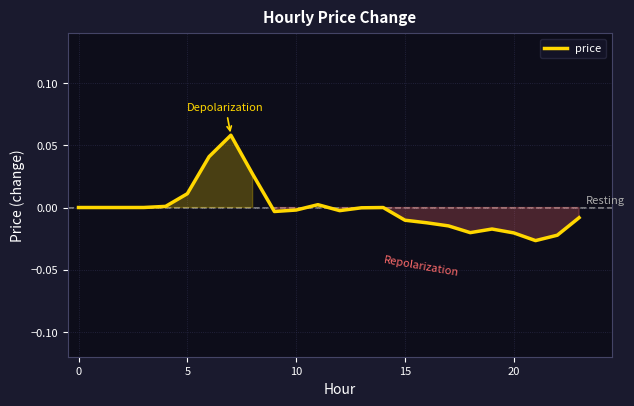

Is this an area chart (filled region under the line)?

Yes